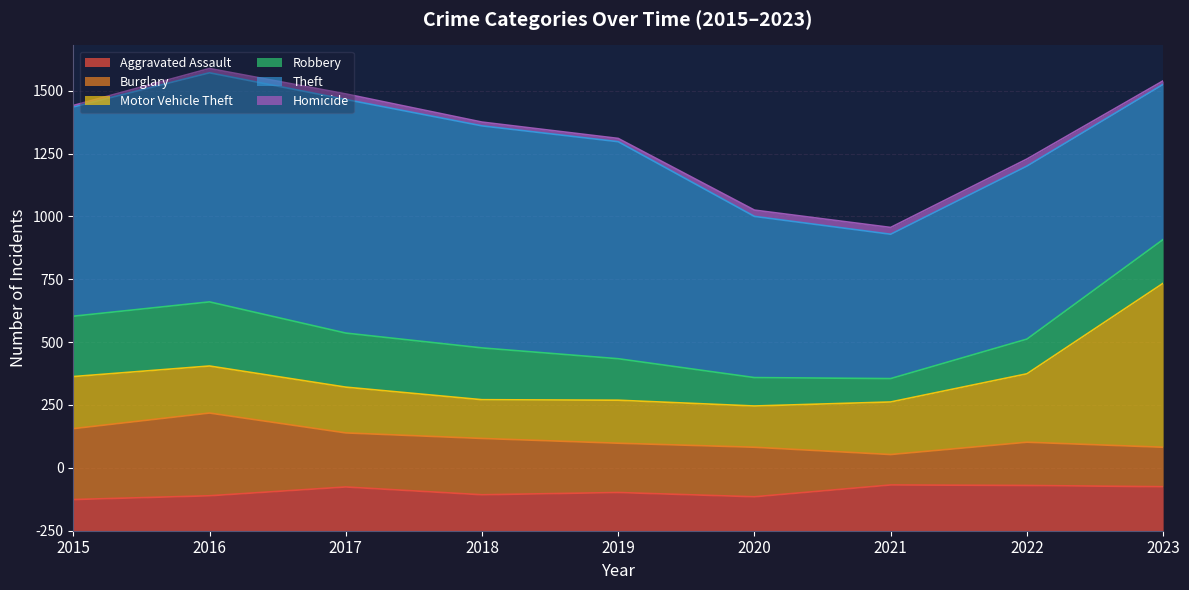

True or false: Theft and Homicide cross at least once.

False